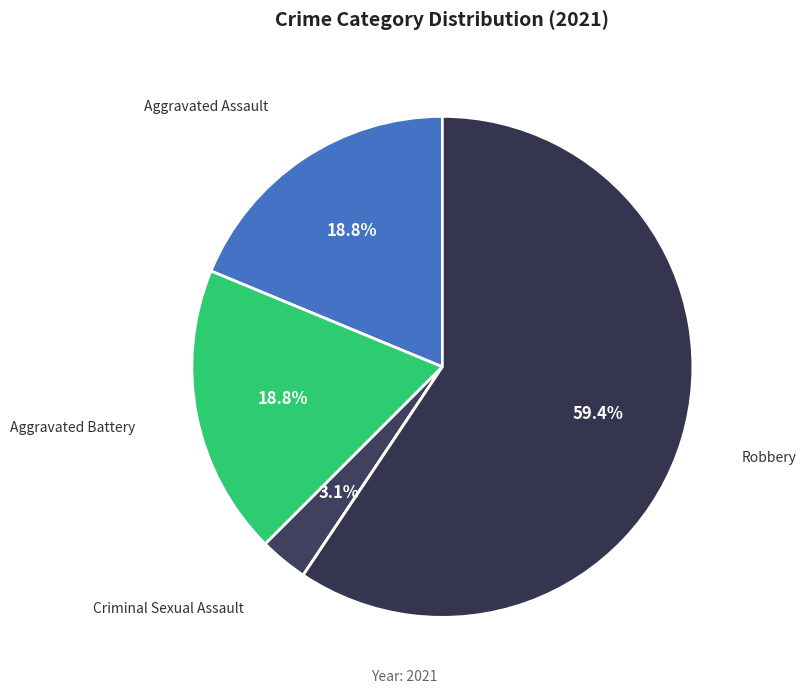

To the nearest percent, what is the average slice percentage?

20%